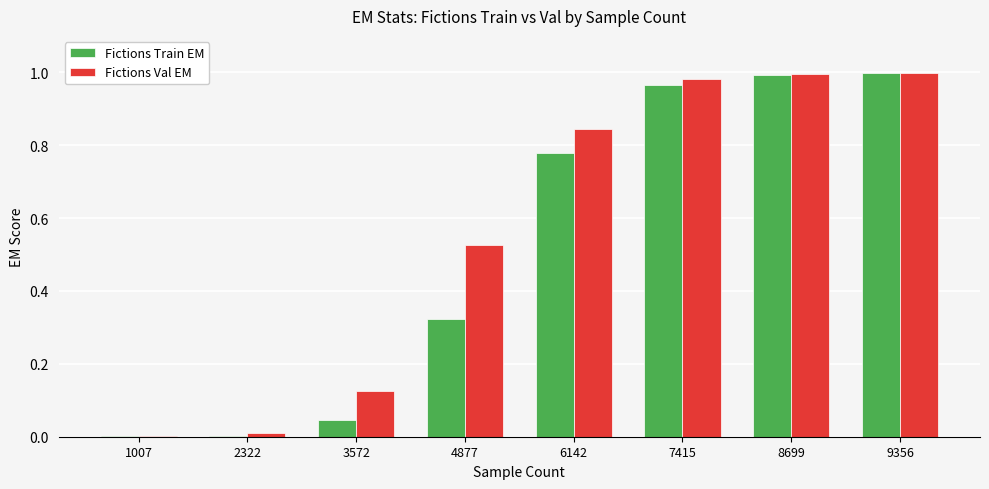

The value of Fictions Val EM at 7415 is 1.0. True or false?

True